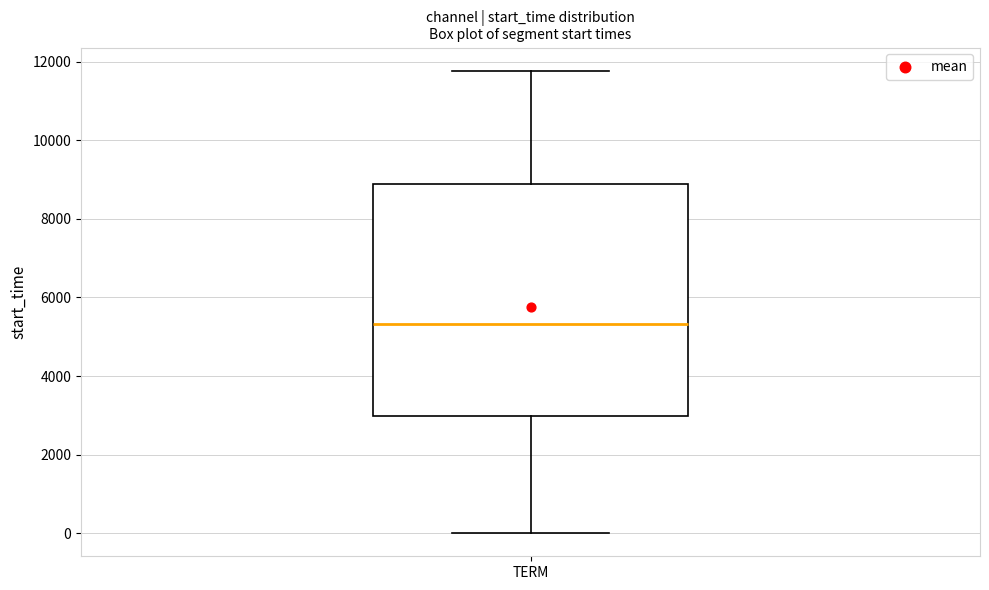

Transcribe this box plot: give where the median line is, the range the box spans, and where the two whiskers end, as read against the y-axis. The values are not printed on the chart, so give them approximately, as read against the axis.

median 5400, box 3000 to 8800, whiskers 0 to 11800